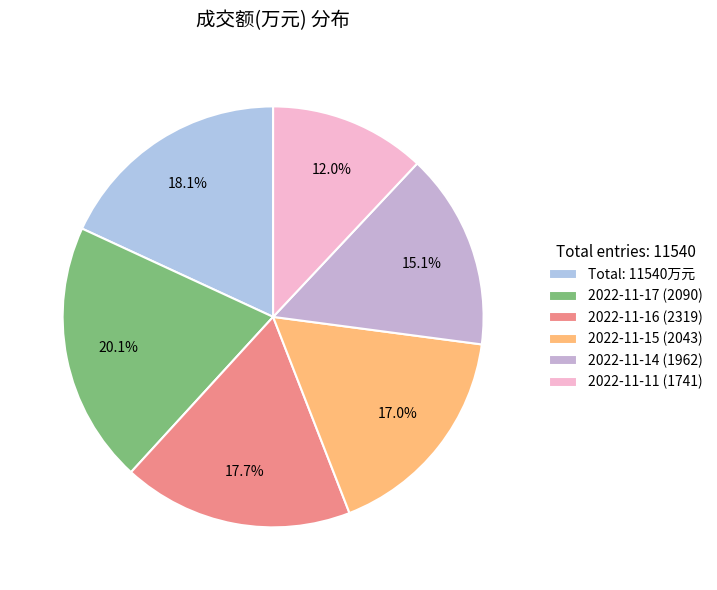

How many slices are in this pie chart?

6